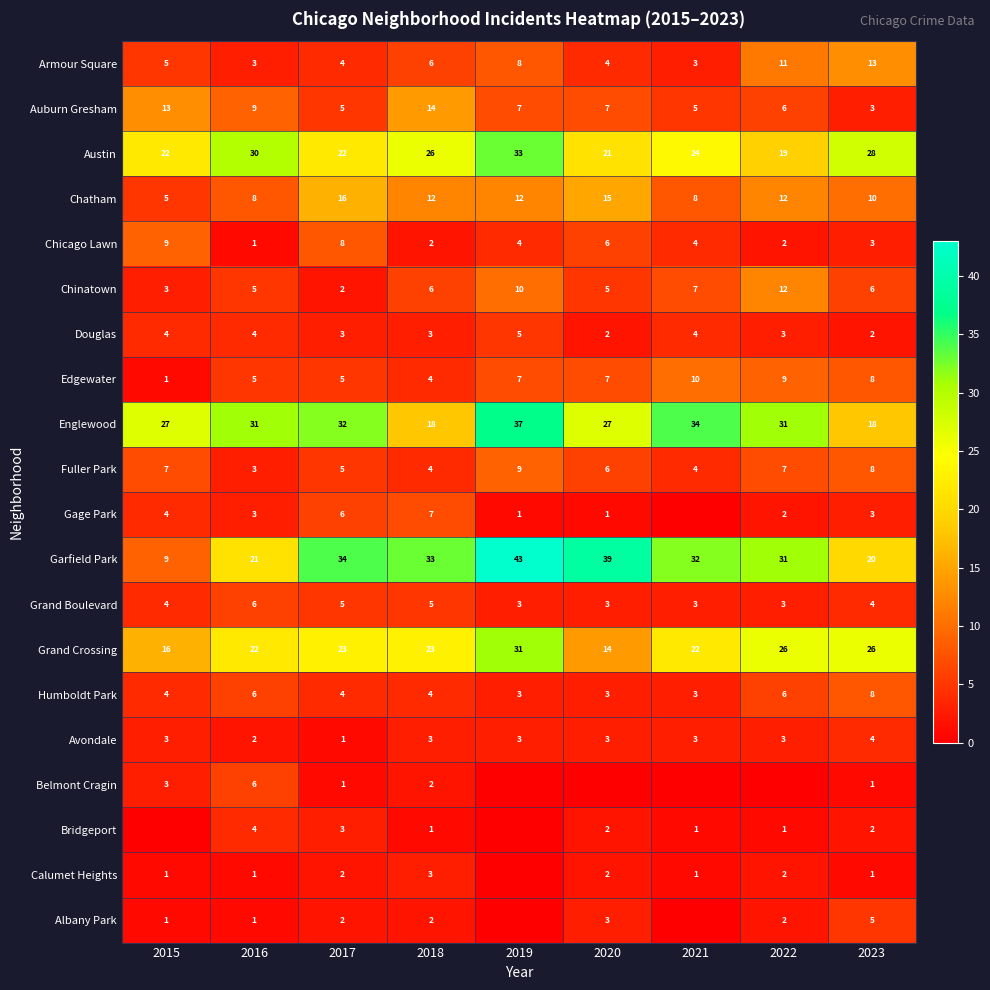

At which label does Fuller Park first exceed 6?

2015